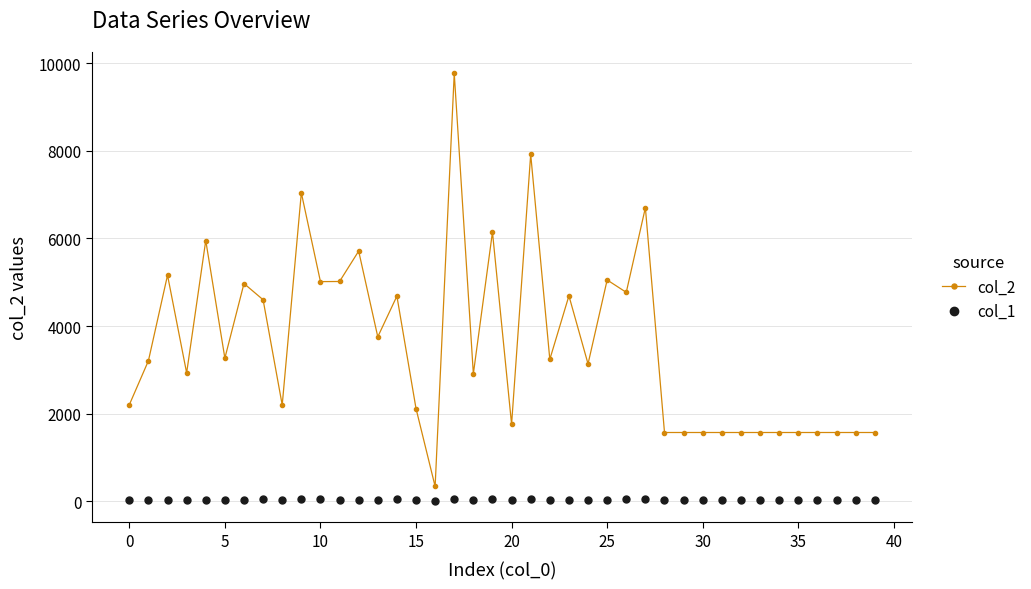

List the series in order of their overall mean, highest first.

col_2, col_1